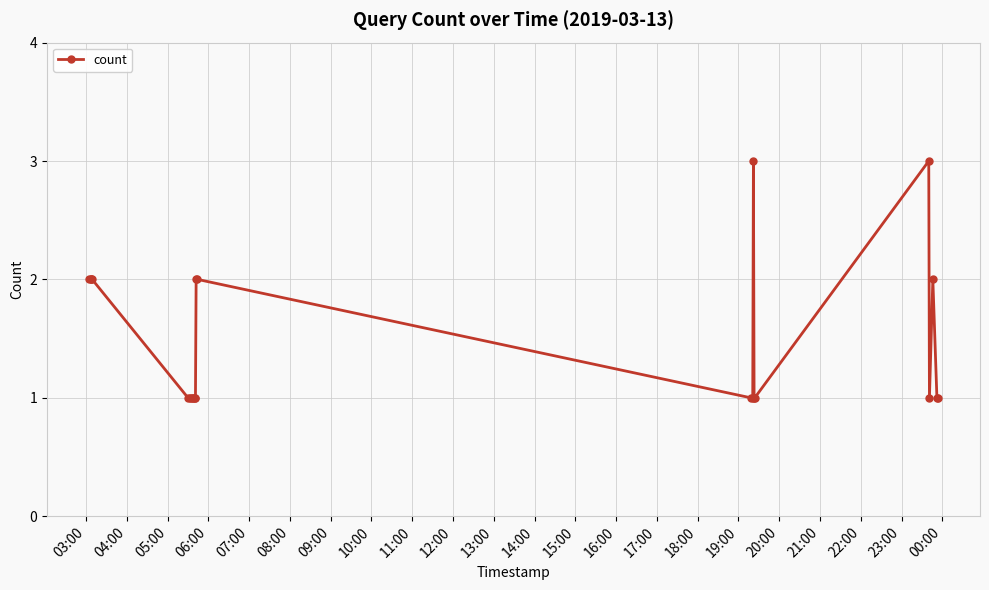

What is the average value?

1